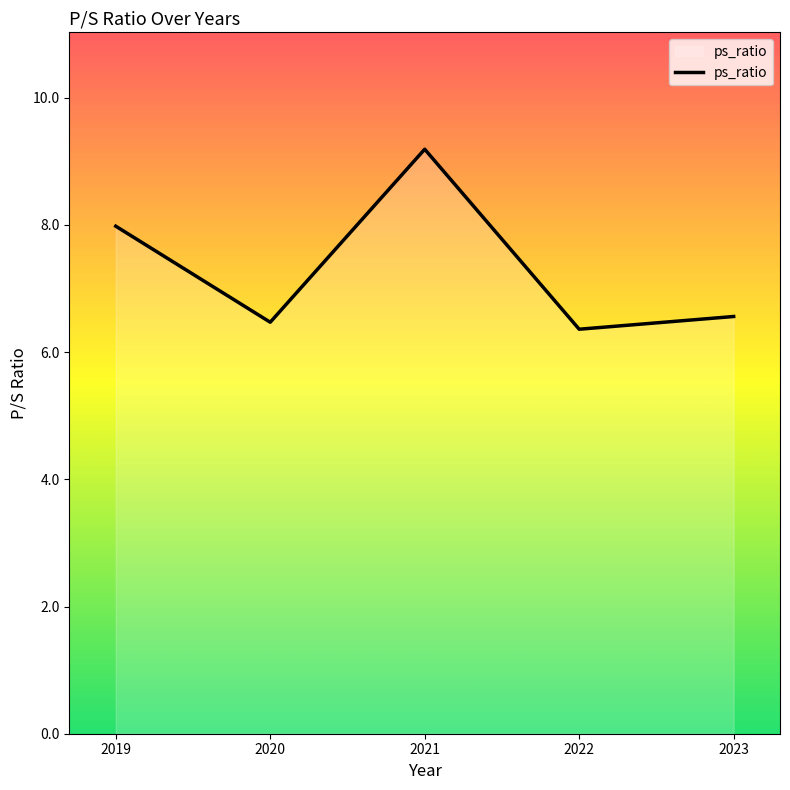

Is it true that the value at 2022 is 10.0?

False